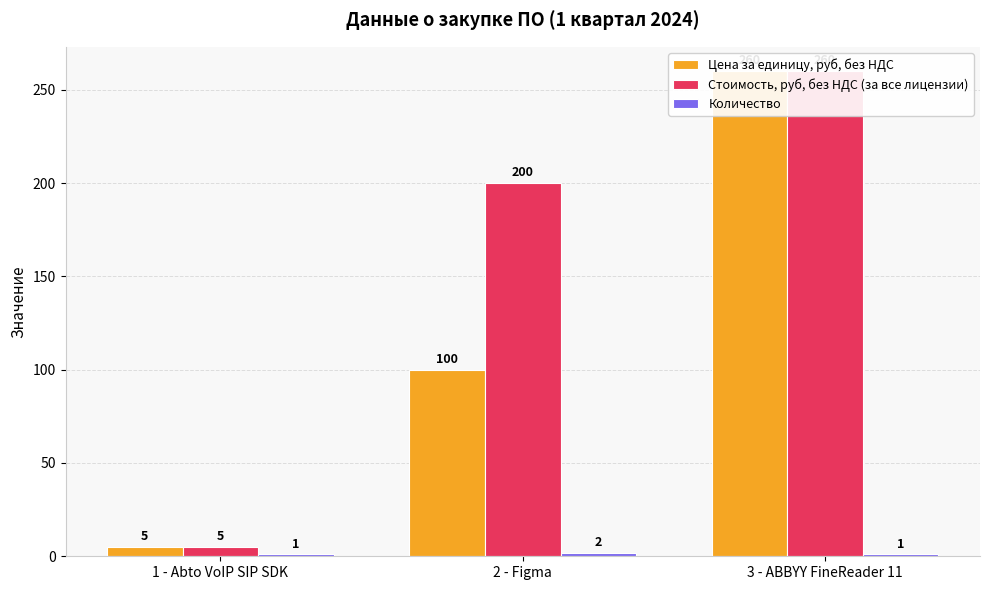

Rank the series by their average value, from lowest to highest.

Количество, Цена за единицу, руб, без НДС, Стоимость, руб, без НДС (за все лицензии)